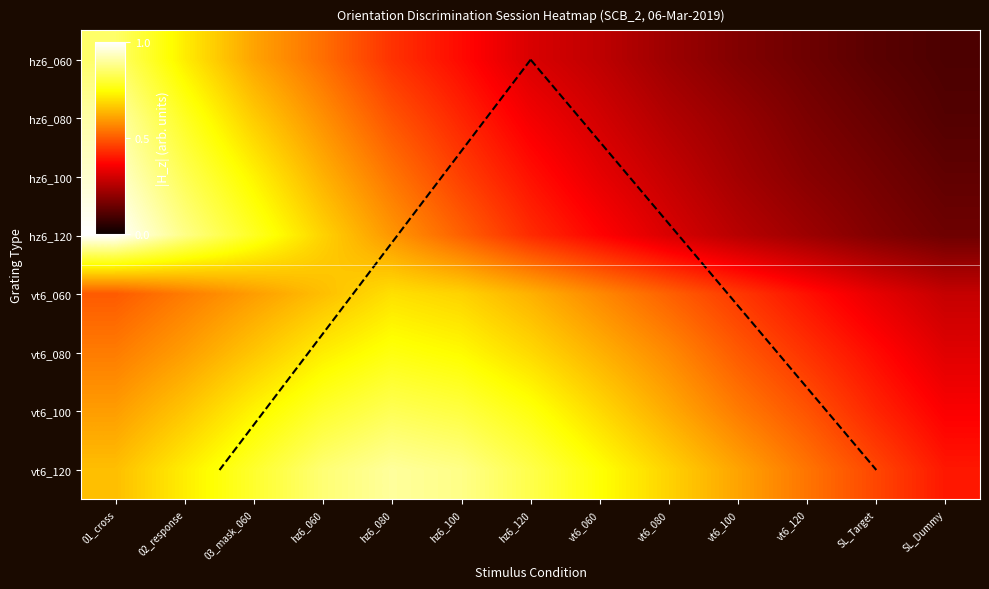

Reading left to right, list all the values displayed in this chart.

hz6_060: 0.8	0.7	0.6	0.5	0.4	0.4	0.3	0.3	0.2	0.2	0.1	0.1	0.1
hz6_080: 0.9	0.8	0.7	0.6	0.5	0.4	0.3	0.3	0.2	0.2	0.2	0.1	0.1
hz6_100: 0.9	0.8	0.7	0.6	0.5	0.5	0.4	0.3	0.3	0.2	0.2	0.2	0.1
hz6_120: 1.0	0.9	0.8	0.7	0.6	0.5	0.4	0.4	0.3	0.3	0.2	0.2	0.1
vt6_060: 0.5	0.6	0.6	0.7	0.7	0.7	0.6	0.6	0.5	0.5	0.4	0.3	0.3
vt6_080: 0.6	0.6	0.7	0.7	0.8	0.7	0.7	0.6	0.6	0.5	0.4	0.4	0.3
vt6_100: 0.6	0.7	0.7	0.8	0.8	0.8	0.8	0.7	0.6	0.6	0.5	0.4	0.4
vt6_120: 0.7	0.7	0.8	0.9	0.9	0.9	0.8	0.8	0.7	0.6	0.5	0.5	0.4